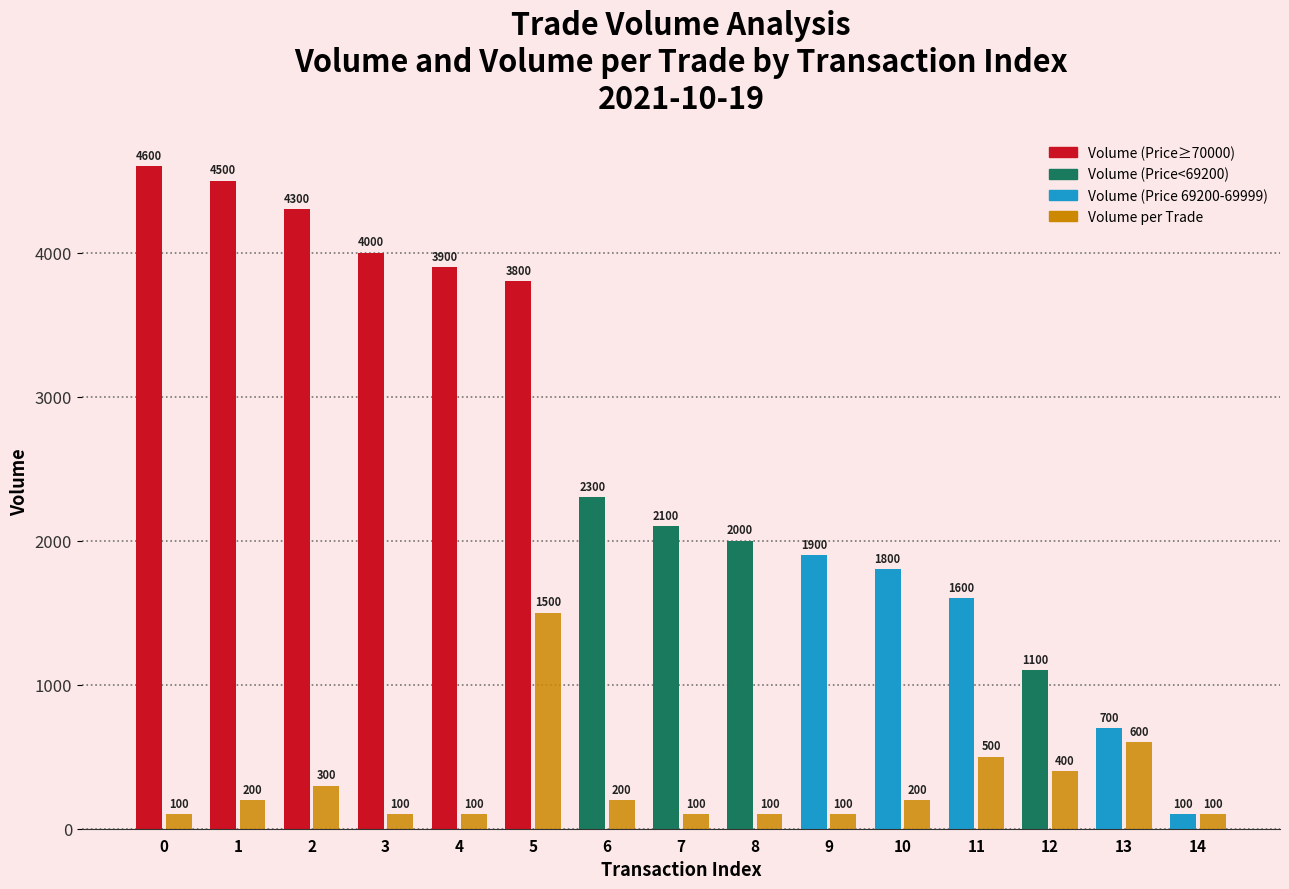

At which category is the sum across all series the highest?

5